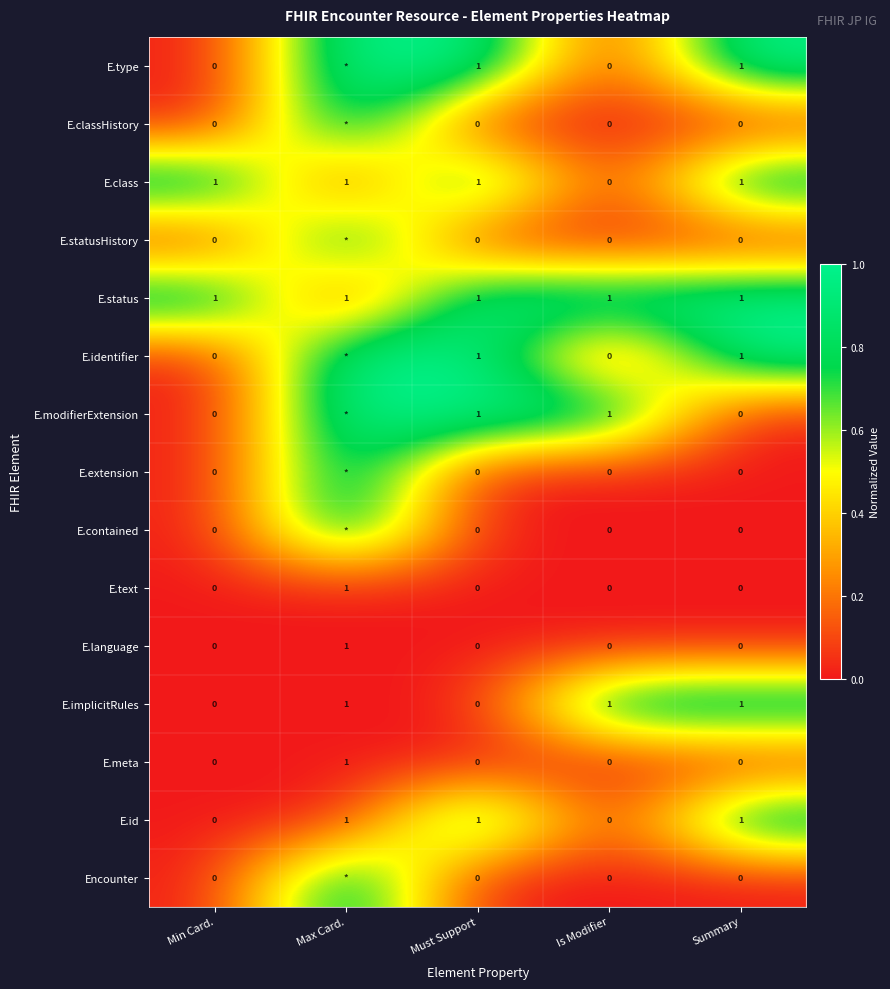

Count the E.implicitRules values in the range 0 to 1.

5